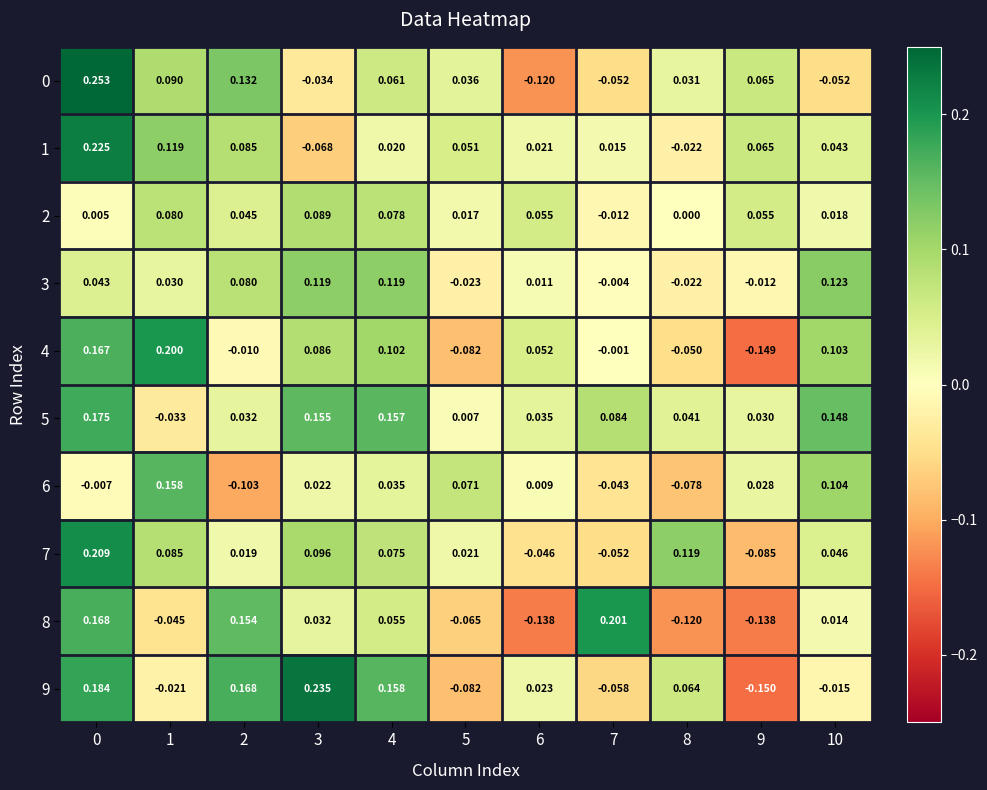

Is the value of 3 at 9 greater than the value of 4 at 1?

No